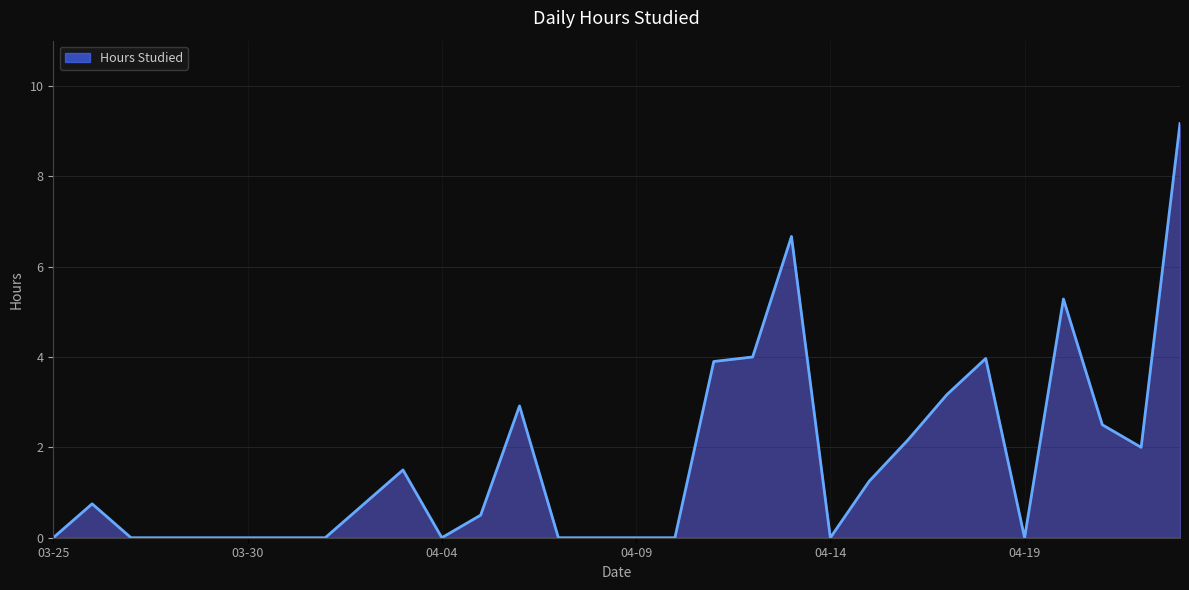

Reading left to right, extract all data points from this chart.

0.0	0.8	0.0	0.0	0.0	0.0	0.0	0.0	0.8	1.5	0.0	0.5	2.9	0.0	0.0	0.0	0.0	3.9	4.0	6.7	0.0	1.2	2.2	3.2	4.0	0.0	5.3	2.5	2.0	9.2